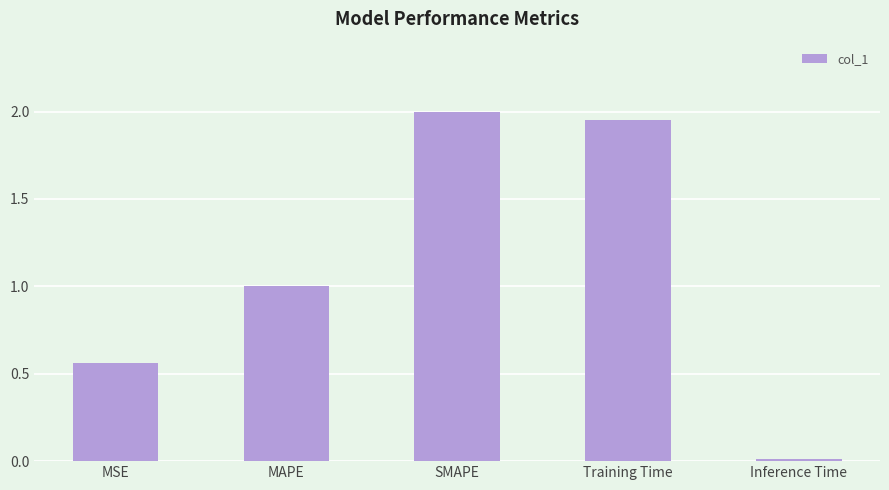

The value at SMAPE is 2.0. True or false?

True